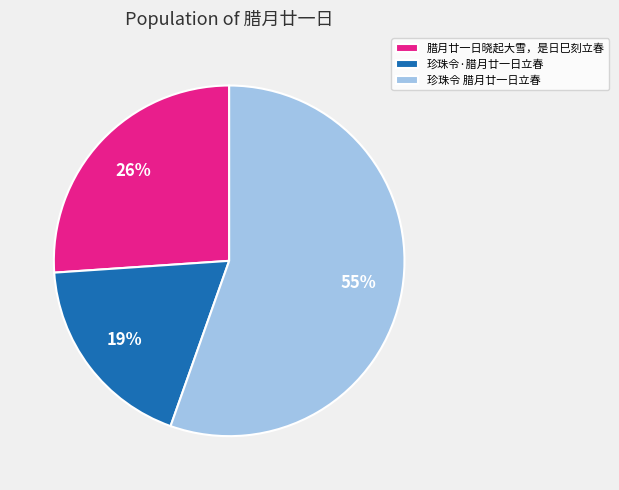

To the nearest percent, what is the average slice percentage?

33%